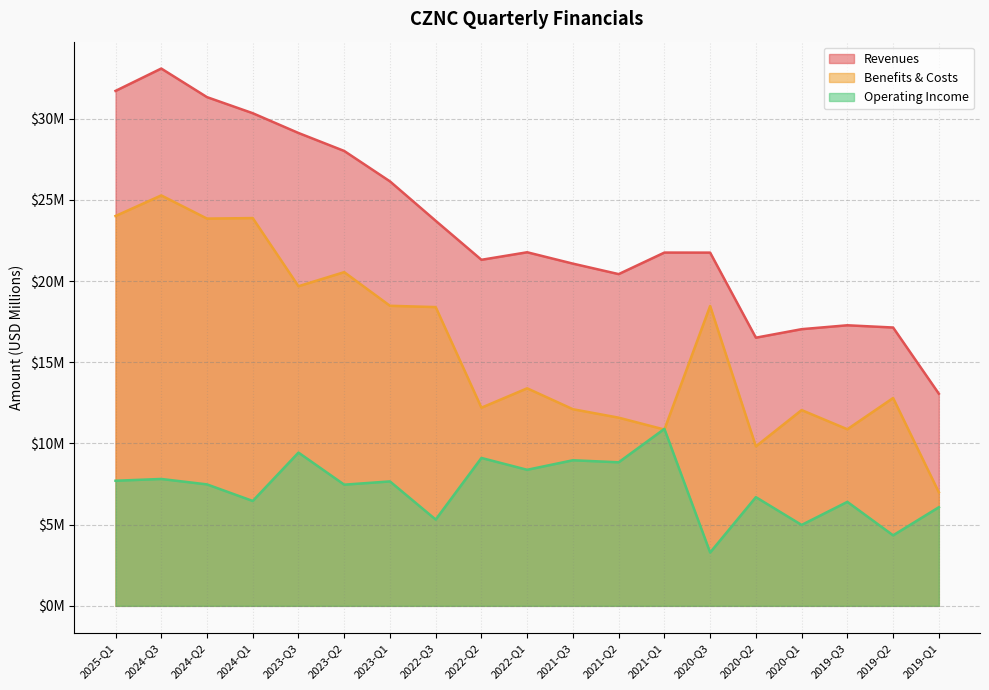

What are all the series names shown in the legend?

Revenues, Benefits & Costs, Operating Income